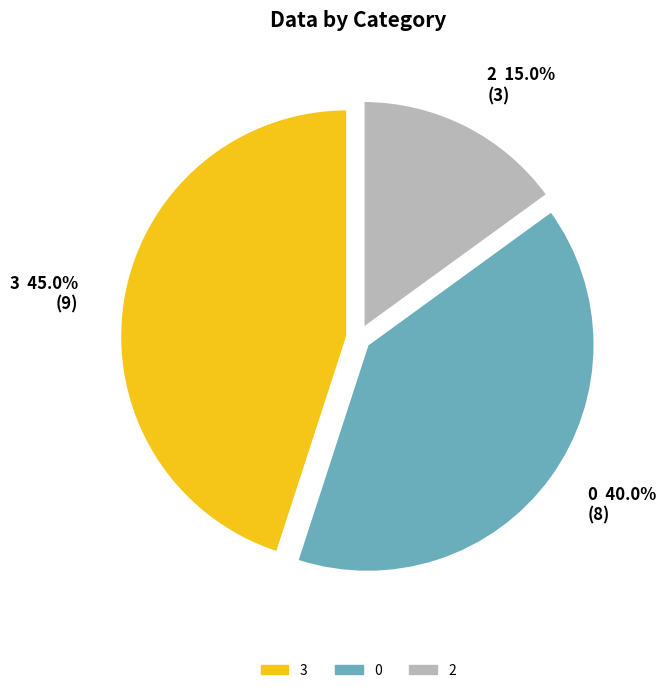

Between 2 and 3, which is larger?

3